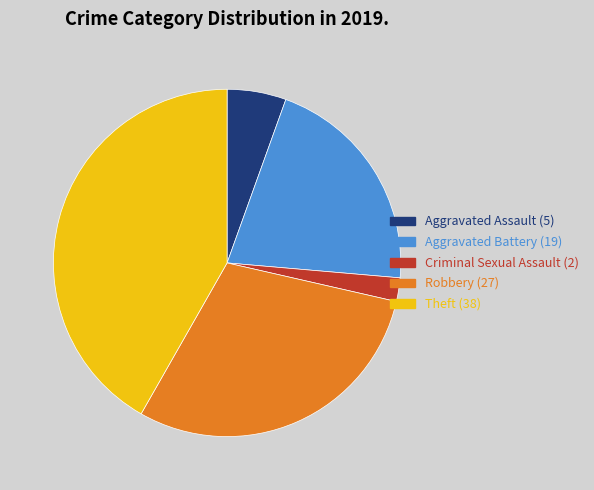

How many segments does this pie chart have?

5